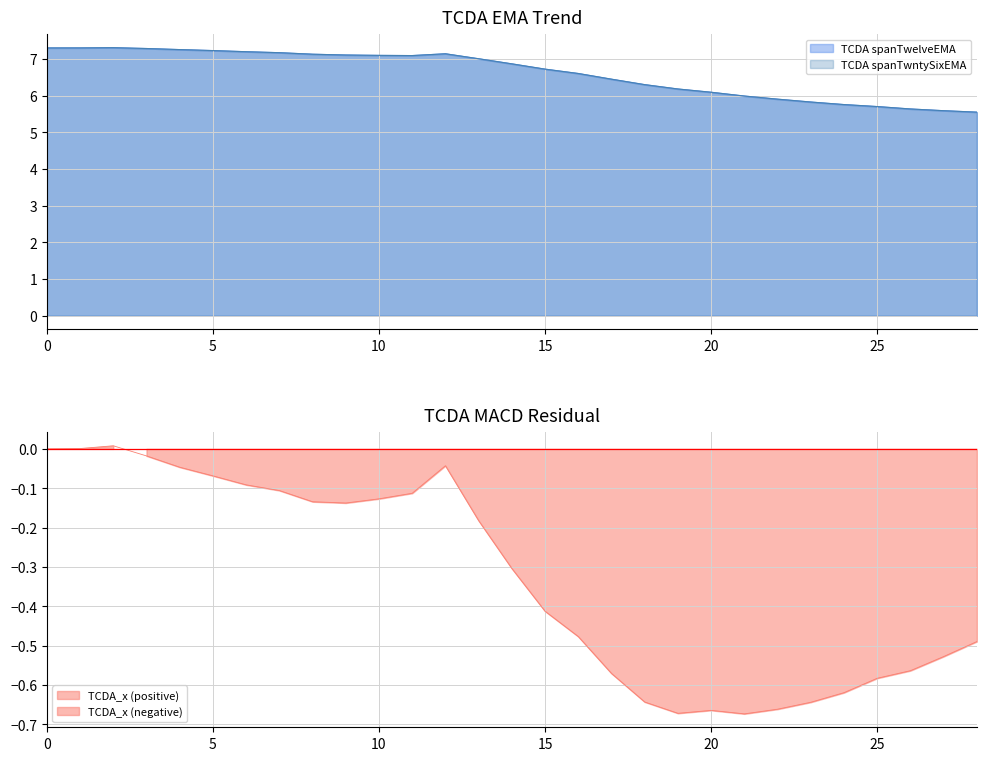

True or false: TCDA spanTwntySixEMA has a value of 3.8 at 2021-03-15.

False